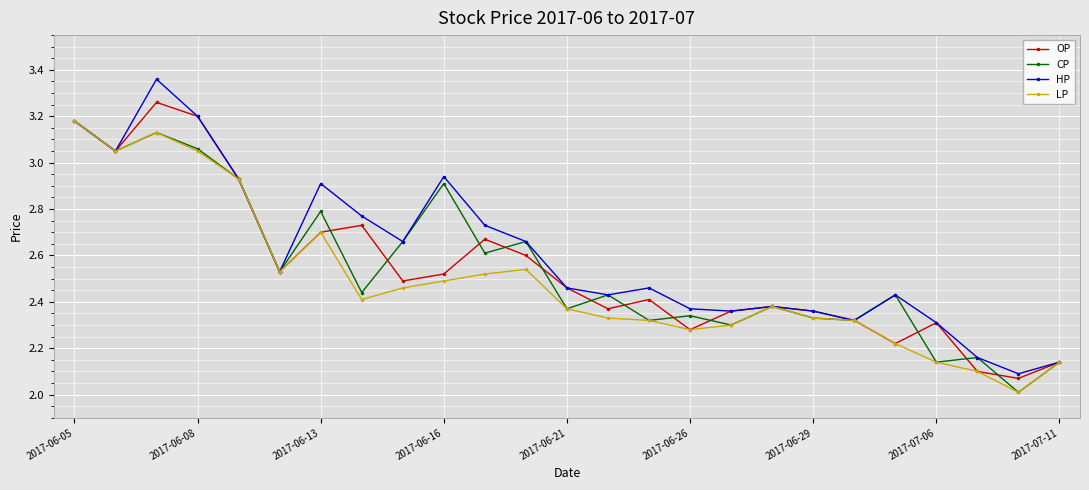

What is the difference between the second highest and second lowest values in the CP series?

1.0